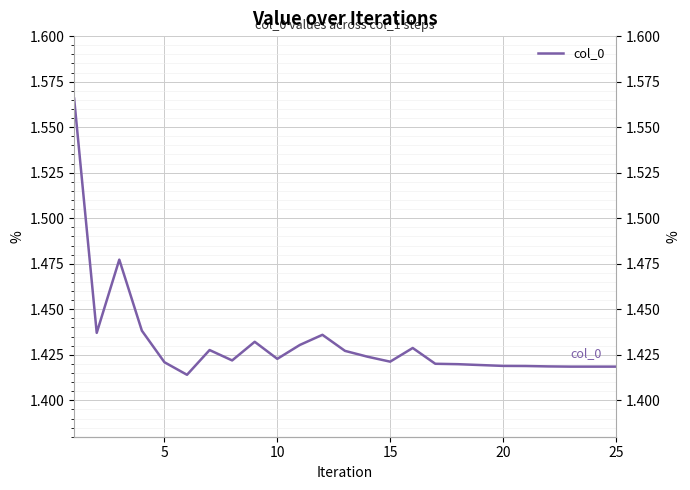

What is the sum of the values at 14 and 15?

2.8